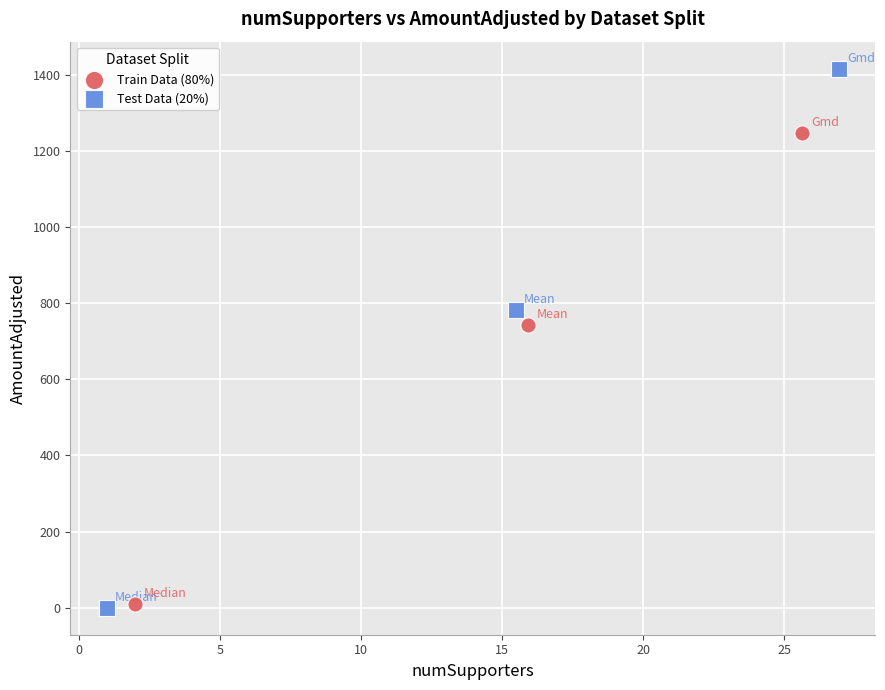

What are all the series names shown in the legend?

Train Data (80%), Test Data (20%)